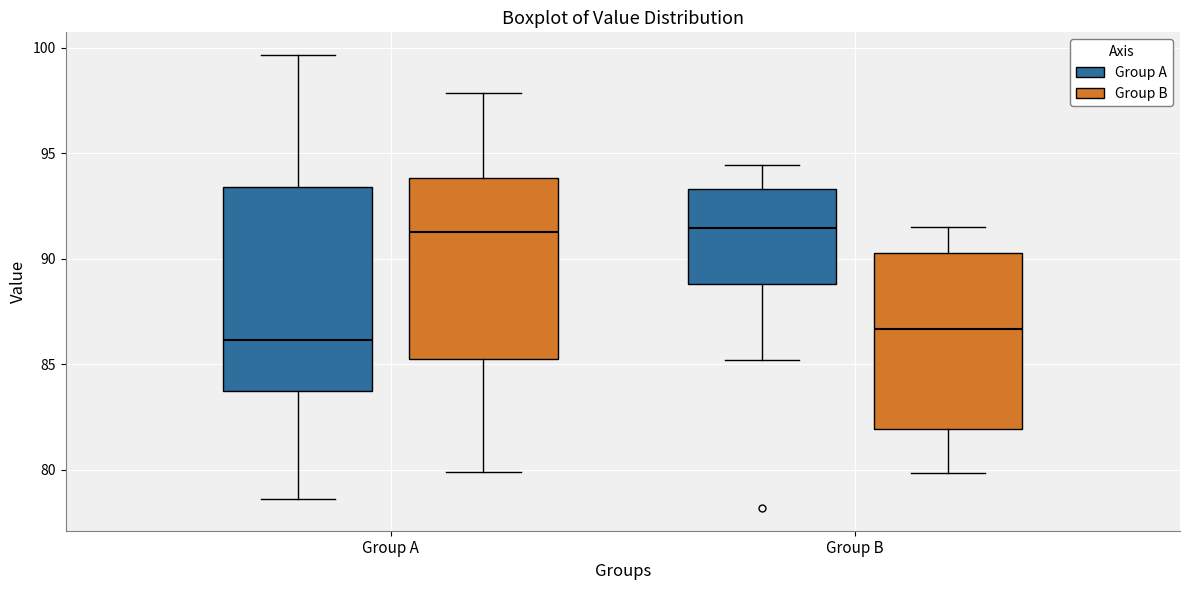

Where does the upper whisker of the box for Group A (Group A) end on the y-axis? The values are not printed on the chart, so give them approximately, as read against the axis.

99.5